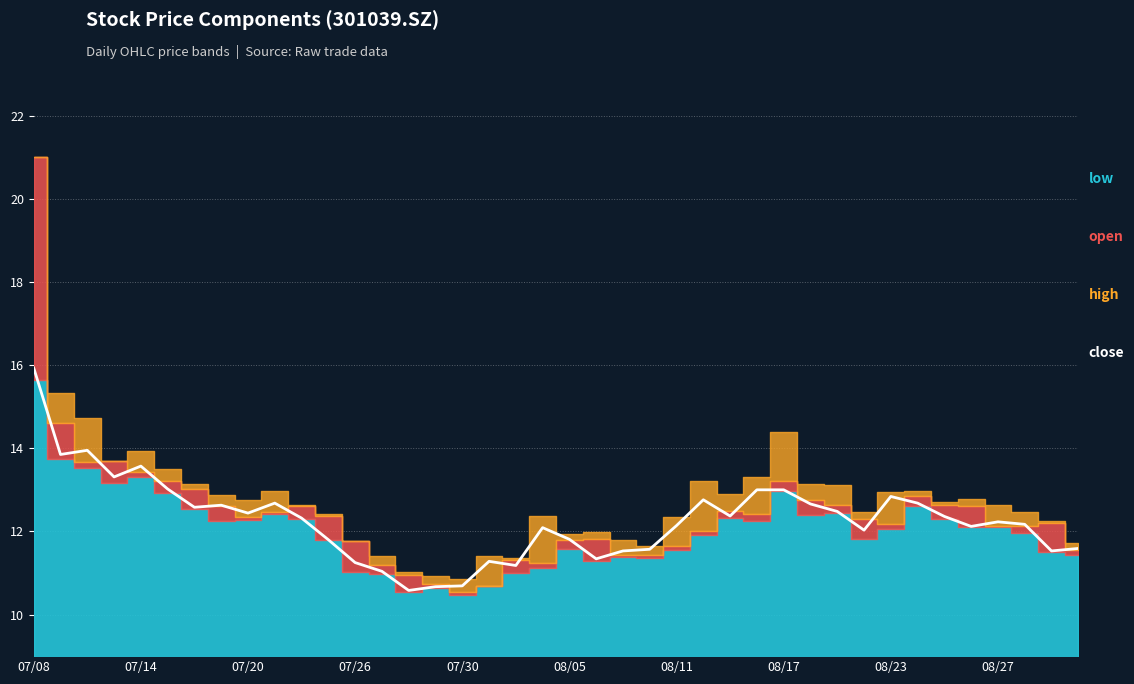

How many points are higher than both their immediate neighbors (excluding endpoints)?

9